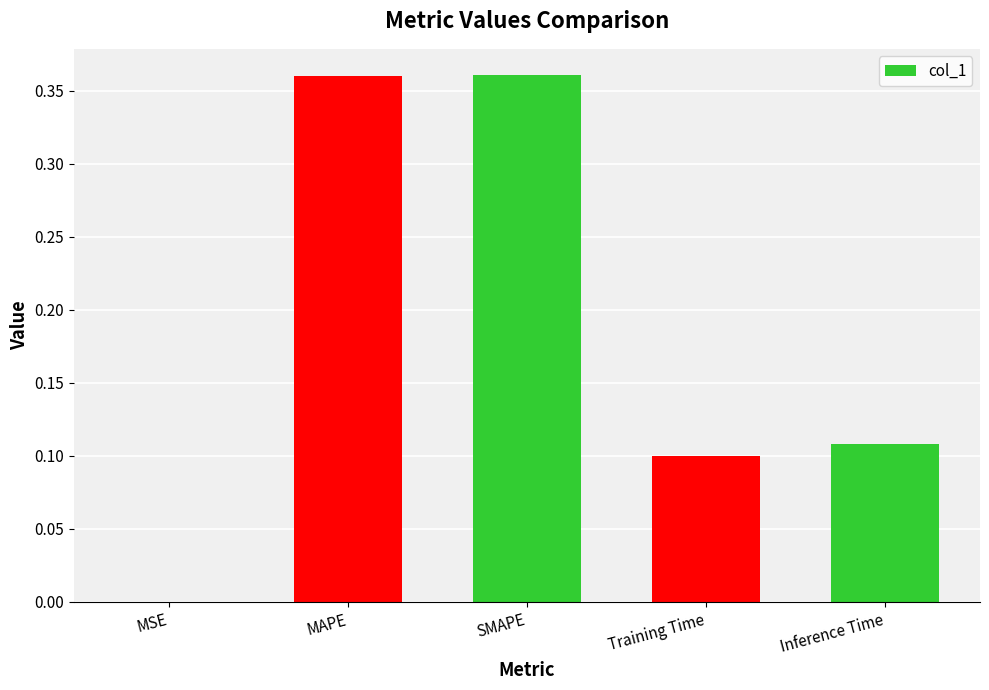

True or false: the data shows 0.1 at Inference Time.

True